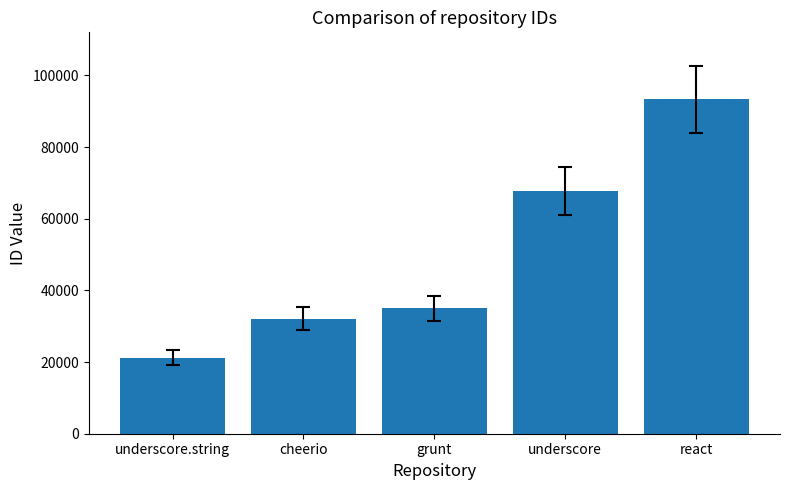

What is the difference between the maximum and minimum values?

72085